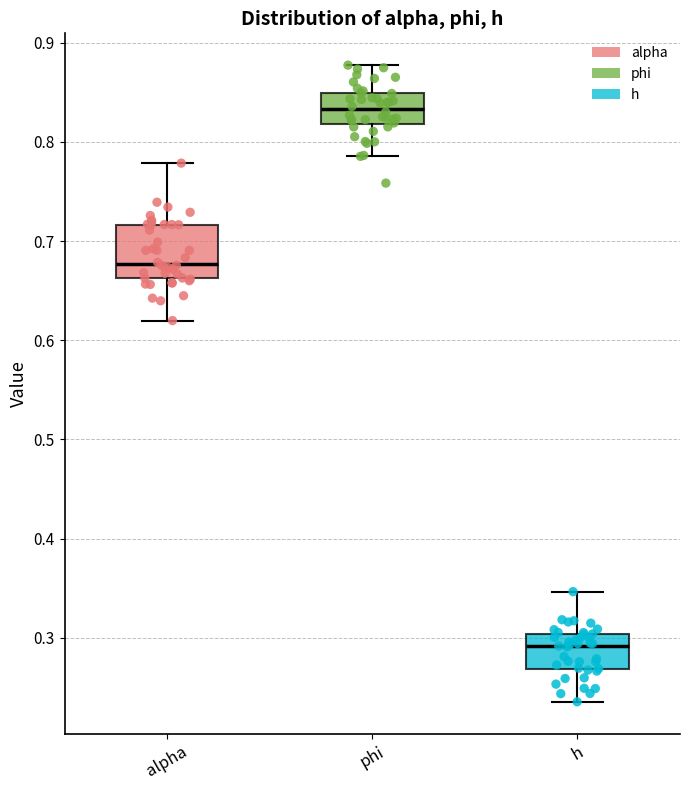

Which box has the highest median line?

phi